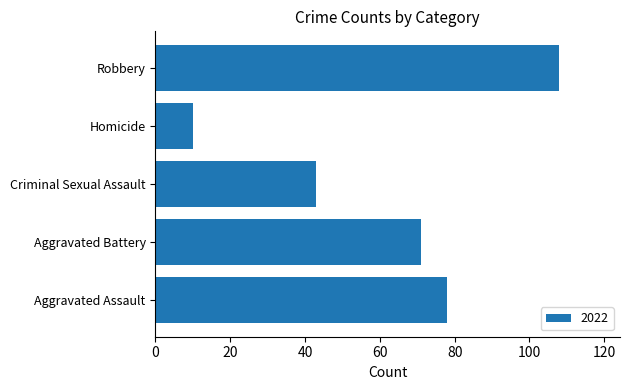

What is the difference between the maximum and minimum values?

98